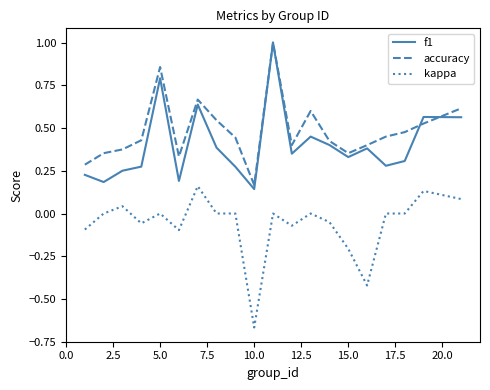

Is this an area chart (filled region under the line)?

No